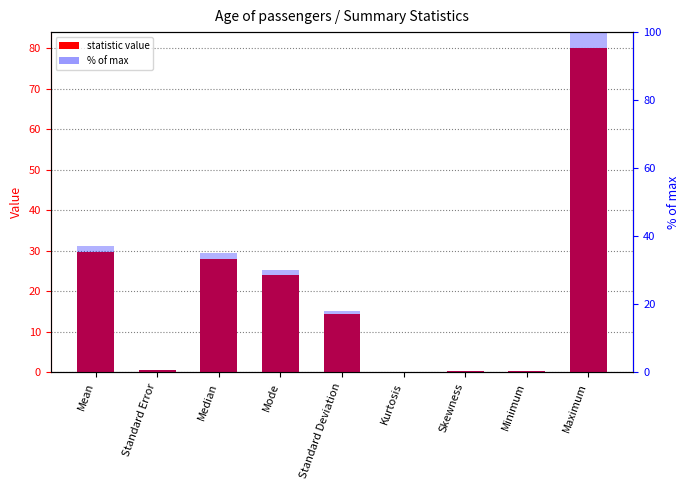

Reading right to left, what are all the values shown in this chart?

statistic value: 80.0	0.4	0.4	0.2	14.5	24.0	28.0	0.5	29.7
% of max: 100.0	0.5	0.5	0.2	18.2	30.0	35.0	0.7	37.1